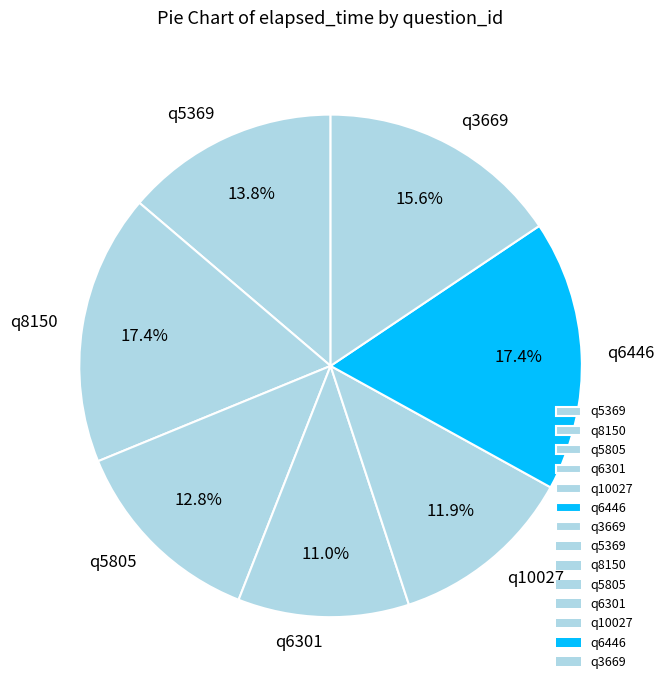

Which slice is the smallest?

q6301